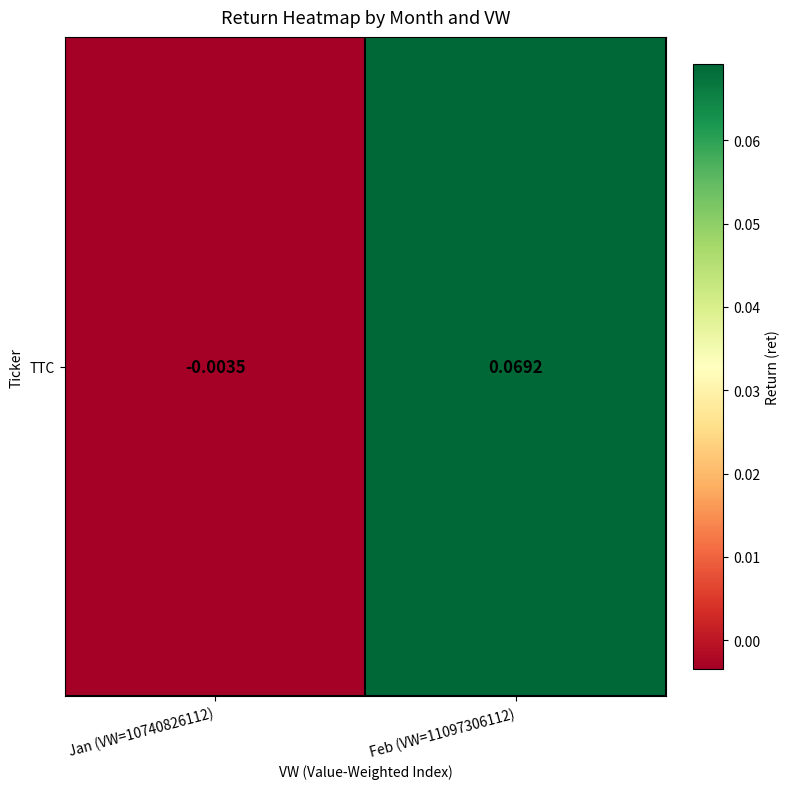

At which category does the chart reach its peak across all series?

Feb (VW=11097306112)